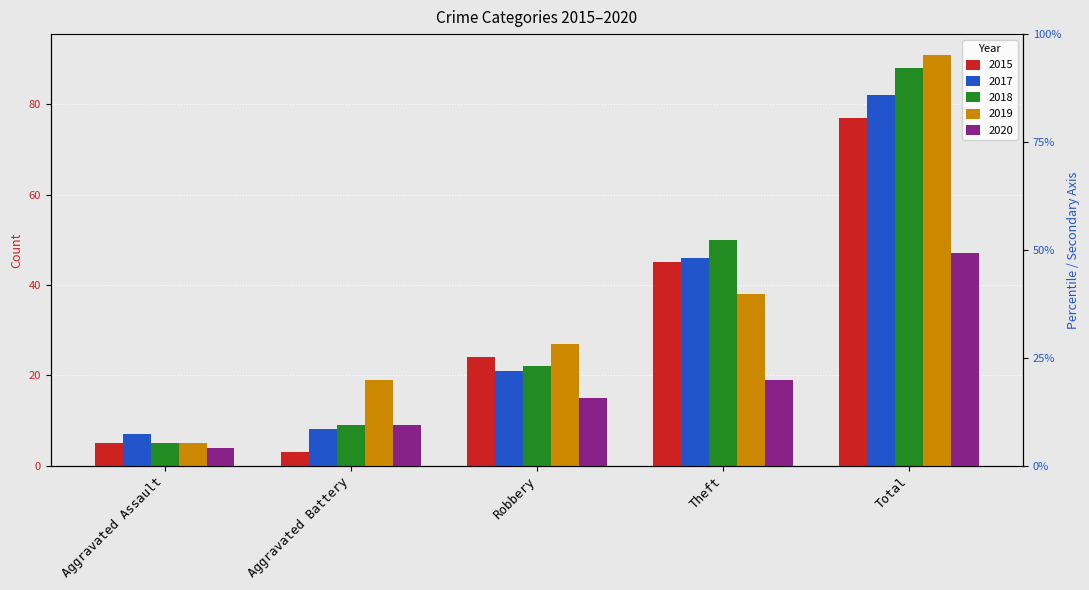

The value of 2019 at Robbery is 39. True or false?

False